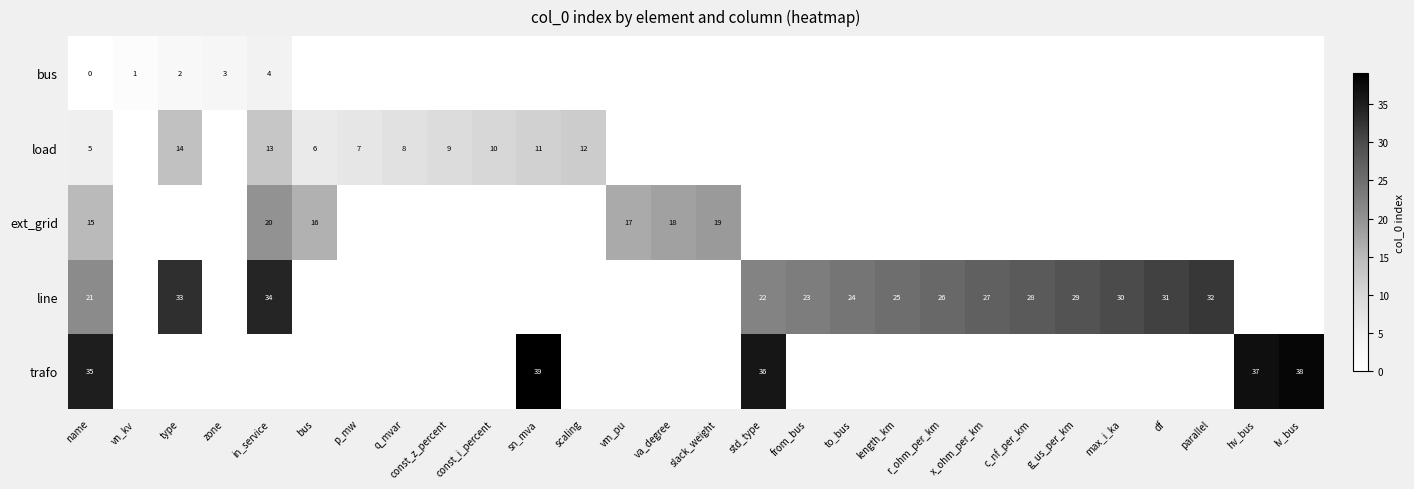

What is the difference between the highest and lowest values at name?

35